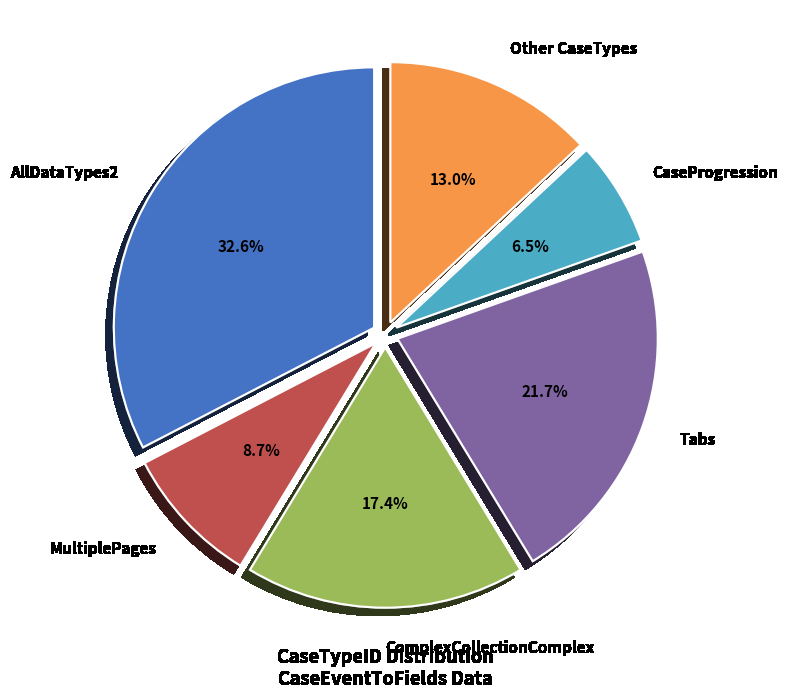

Combined, what portion of the pie is CaseProgression and MultiplePages?

15.2%